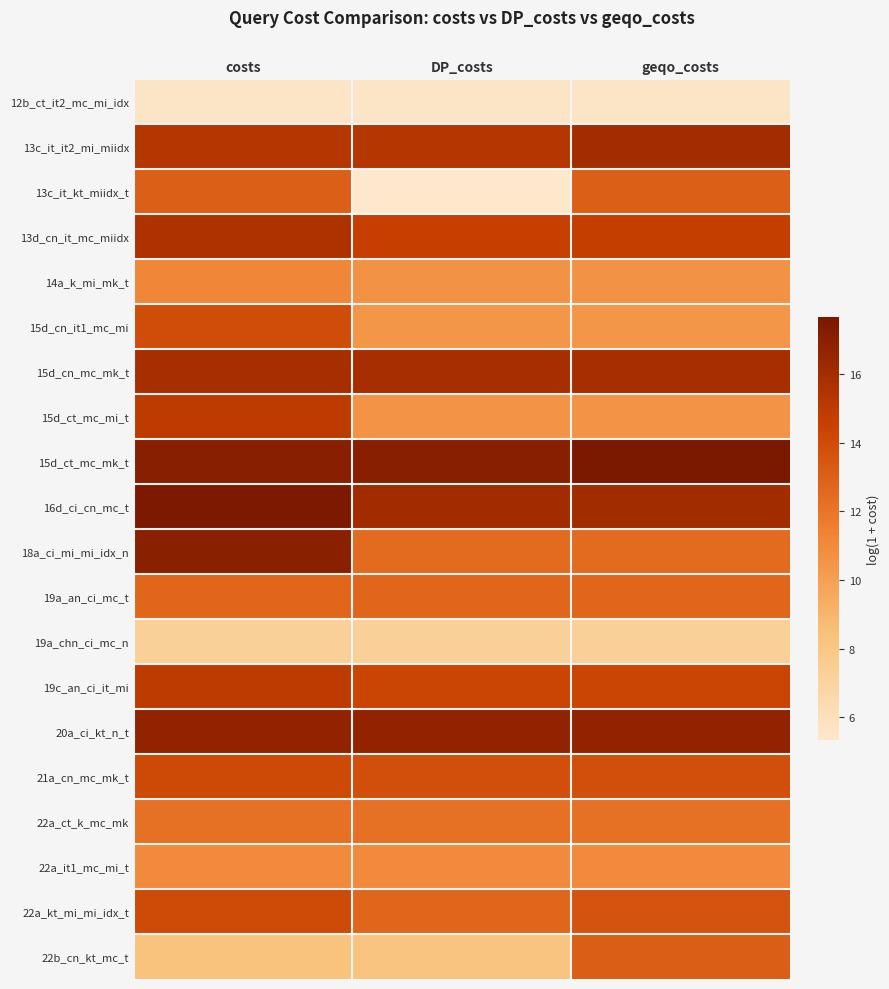

Reading left to right, list all the values displayed in this chart.

12b_ct_it2_mc_mi_idx: costs=5.5	DP_costs=5.5	geqo_costs=5.5
13c_it_it2_mi_miidx: costs=15.3	DP_costs=15.3	geqo_costs=16.0
13c_it_kt_miidx_t: costs=13.0	DP_costs=5.3	geqo_costs=13.0
13d_cn_it_mc_miidx: costs=15.6	DP_costs=14.6	geqo_costs=14.7
14a_k_mi_mk_t: costs=11.2	DP_costs=10.6	geqo_costs=10.6
15d_cn_it1_mc_mi: costs=14.0	DP_costs=10.5	geqo_costs=10.5
15d_cn_mc_mk_t: costs=15.9	DP_costs=15.9	geqo_costs=15.9
15d_ct_mc_mi_t: costs=14.9	DP_costs=10.6	geqo_costs=10.6
15d_ct_mc_mk_t: costs=17.1	DP_costs=17.1	geqo_costs=17.7
16d_ci_cn_mc_t: costs=17.6	DP_costs=16.0	geqo_costs=16.1
18a_ci_mi_mi_idx_n: costs=17.0	DP_costs=12.5	geqo_costs=12.5
19a_an_ci_mc_t: costs=12.7	DP_costs=12.7	geqo_costs=12.7
19a_chn_ci_mc_n: costs=7.2	DP_costs=7.2	geqo_costs=7.2
19c_an_ci_it_mi: costs=15.0	DP_costs=14.4	geqo_costs=14.4
20a_ci_kt_n_t: costs=16.7	DP_costs=16.7	geqo_costs=16.7
21a_cn_mc_mk_t: costs=14.1	DP_costs=13.8	geqo_costs=13.8
22a_ct_k_mc_mk: costs=12.3	DP_costs=12.3	geqo_costs=12.3
22a_it1_mc_mi_t: costs=11.0	DP_costs=11.0	geqo_costs=11.0
22a_kt_mi_mi_idx_t: costs=14.1	DP_costs=12.7	geqo_costs=13.6
22b_cn_kt_mc_t: costs=8.3	DP_costs=8.2	geqo_costs=13.1